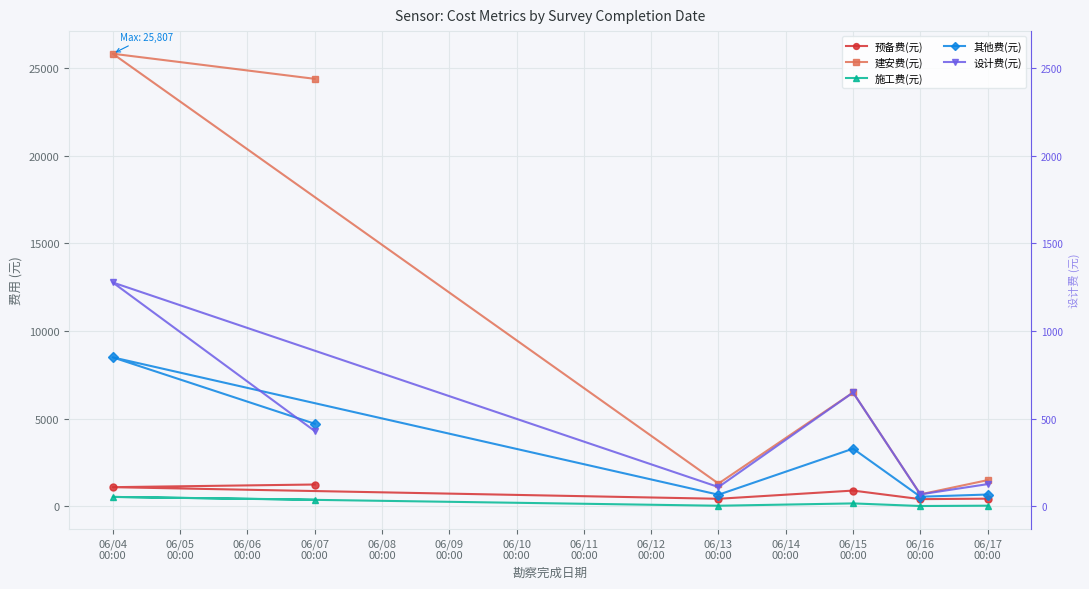

How many interior local peaks does the 其他费(元) series have?

2